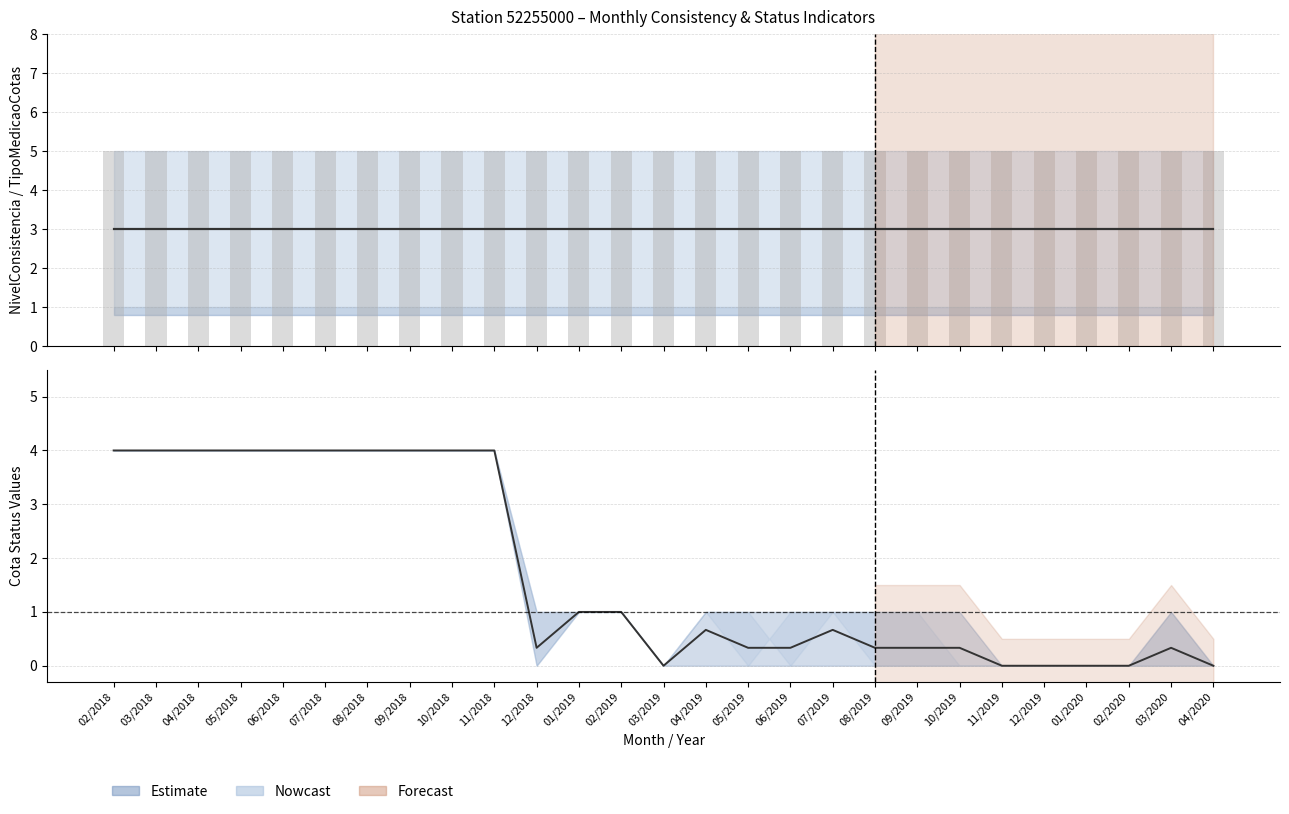

Which has a higher value, 08/2018 or 11/2018?

08/2018